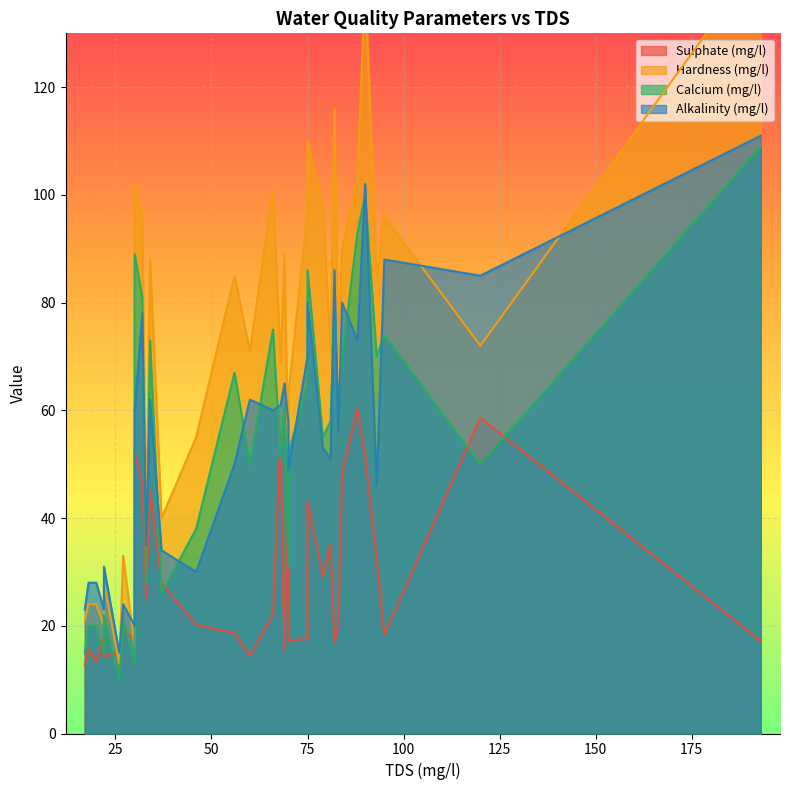

After their last crossing, which series has the higher values: Sulphate (mg/l) or Calcium (mg/l)?

Calcium (mg/l)